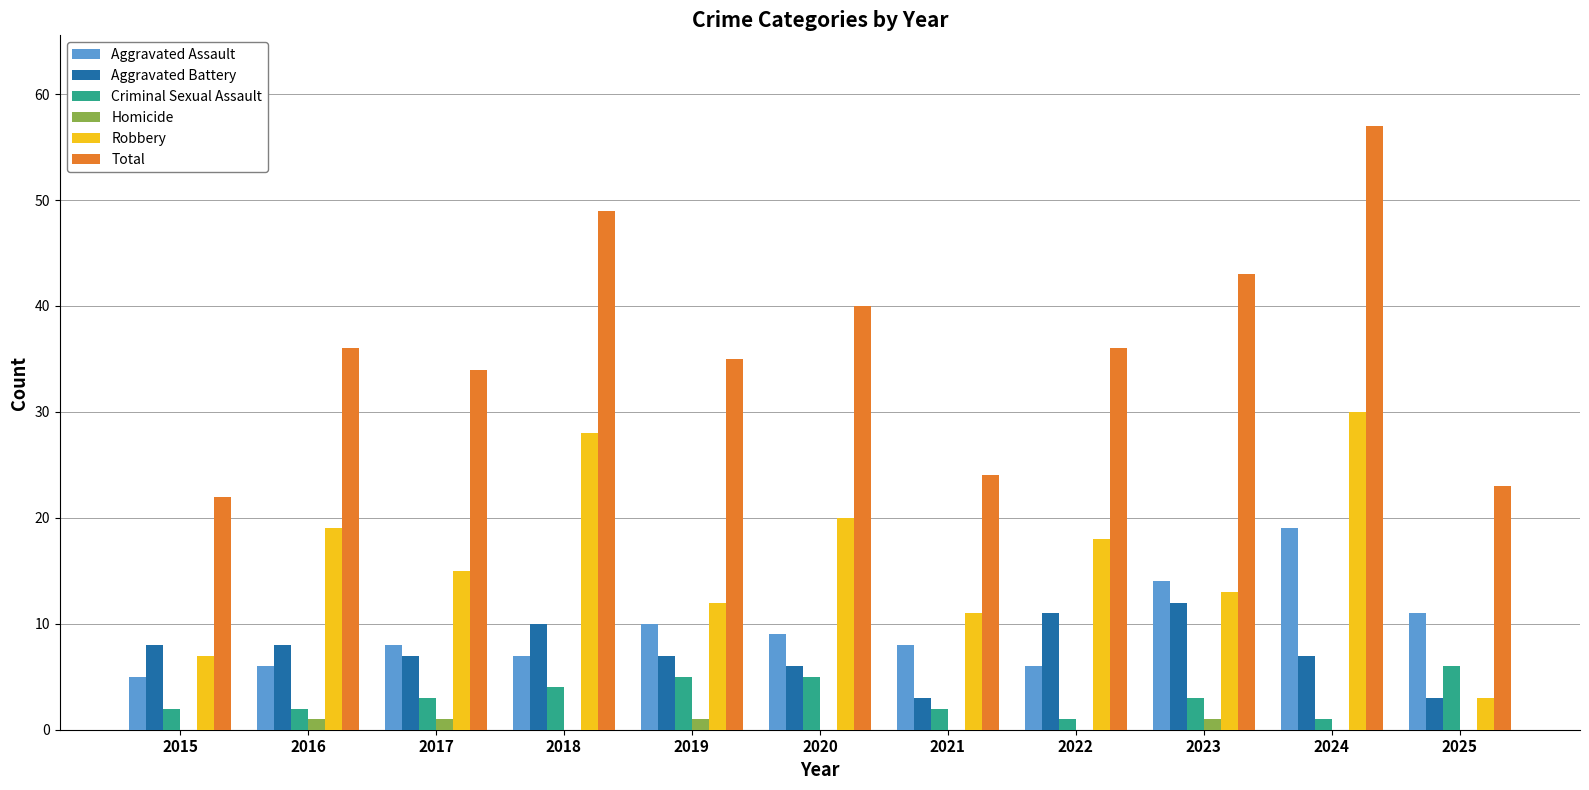

How many groups of bars are there?

11